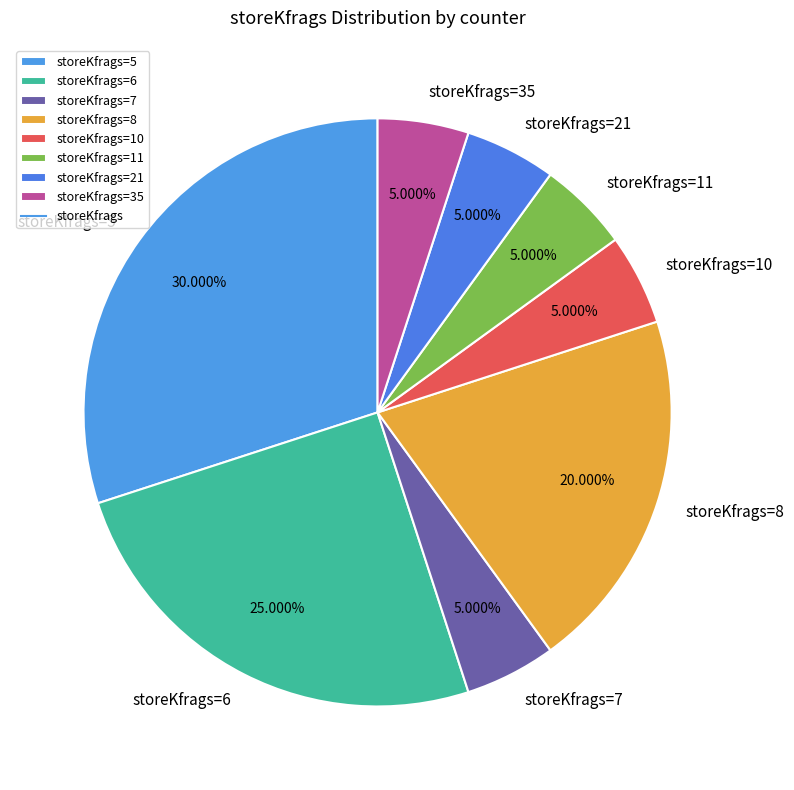

Does storeKfrags=21 represent more than half of the total?

No